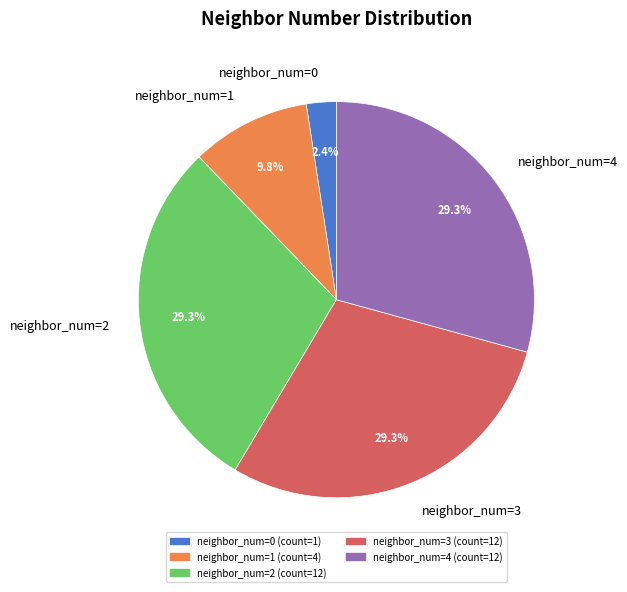

What is the ratio of the value at neighbor_num=4 to the value at neighbor_num=1?

3.0